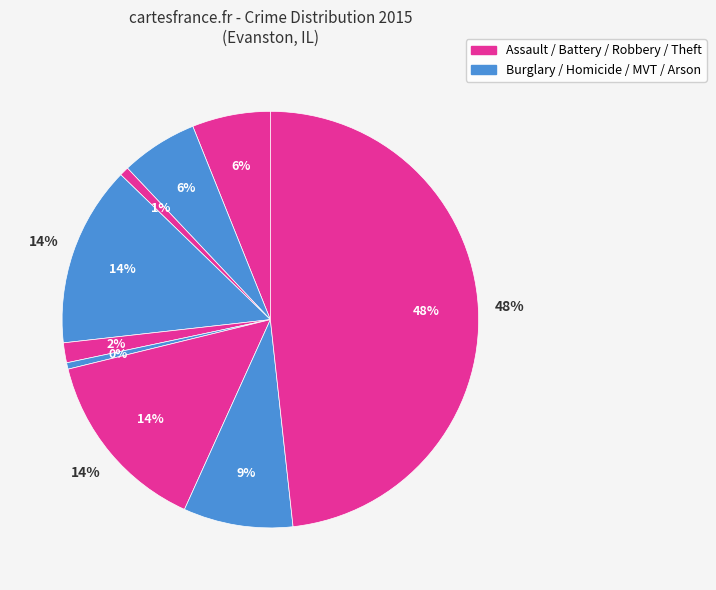

To the nearest percent, what is the combined percentage of Burglary and Criminal Sexual Assault?

16%